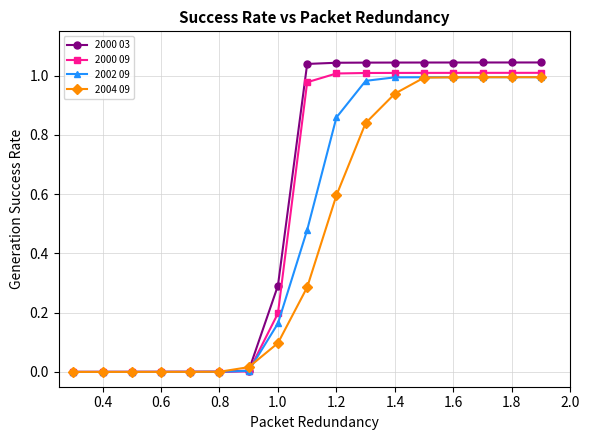

Which series has the largest range (max minus min)?

2000 03